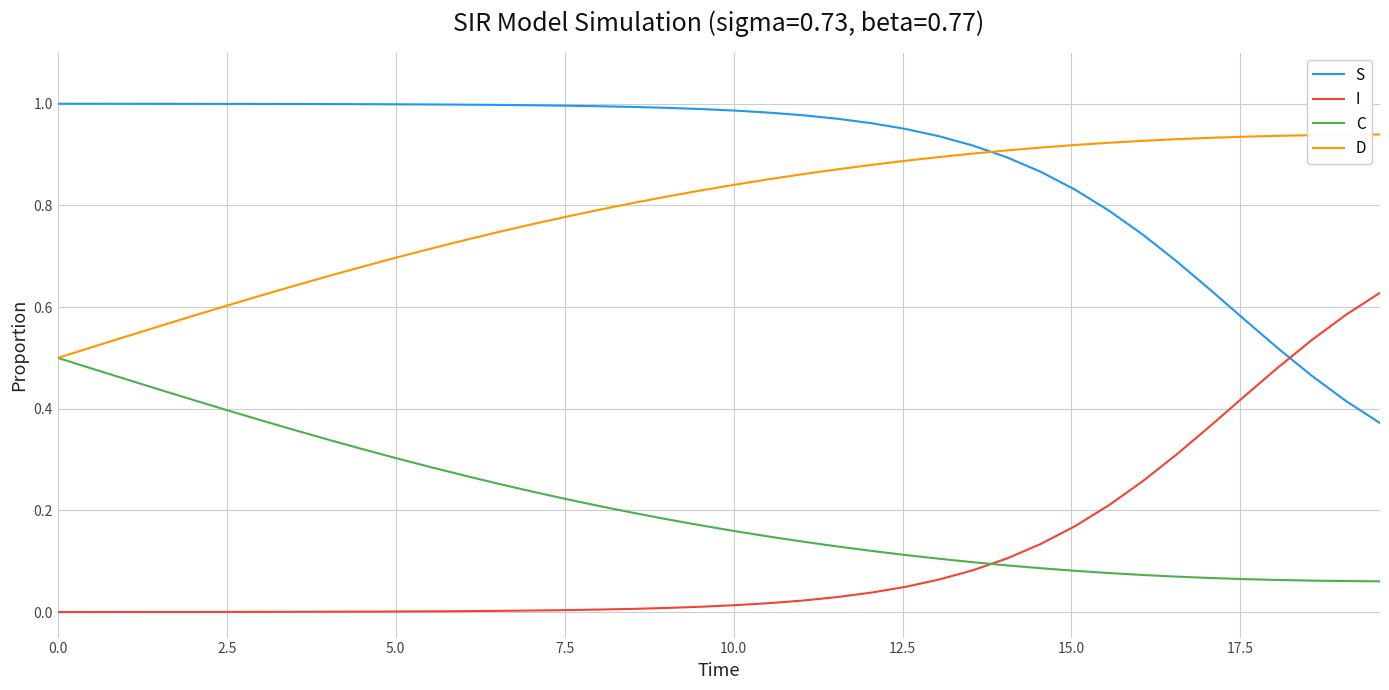

List the series in order of their peak value, highest first.

S, D, I, C